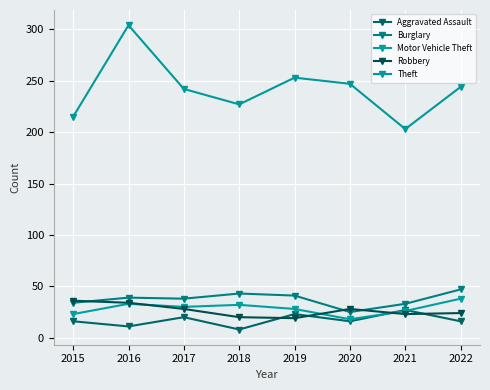

What is the average value of the Motor Vehicle Theft series?

28